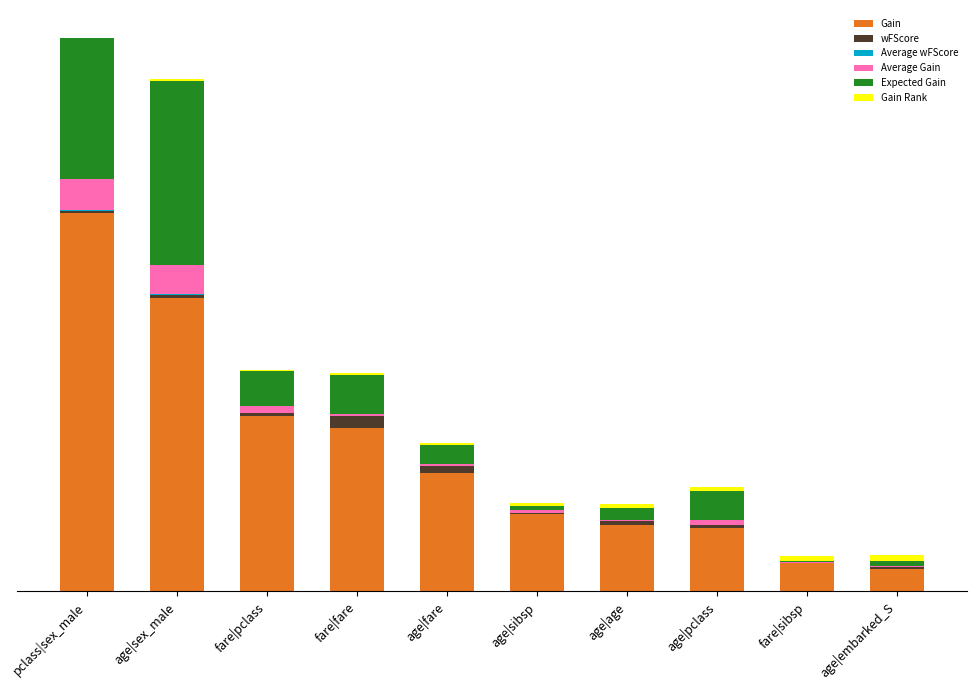

What is the difference between the maximum and second lowest values in the Average Gain series?

55.8